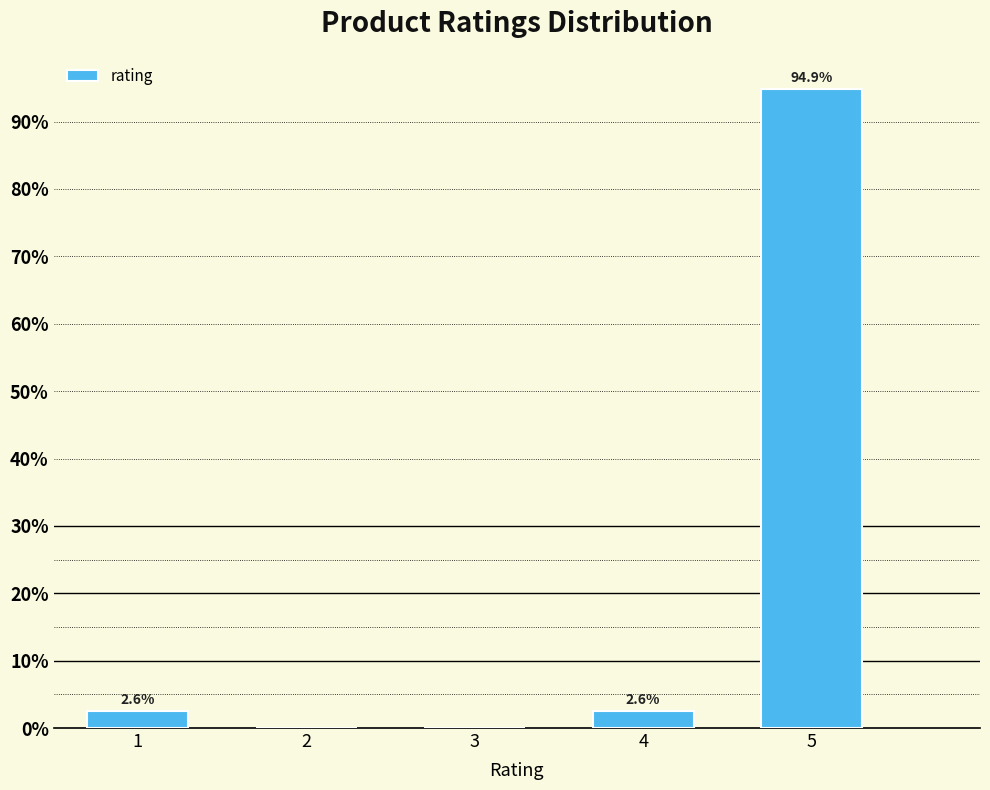

Reading right to left, transcribe all the data shown in this chart.

5=94.9	4=2.6	3=0.0	2=0.0	1=2.6